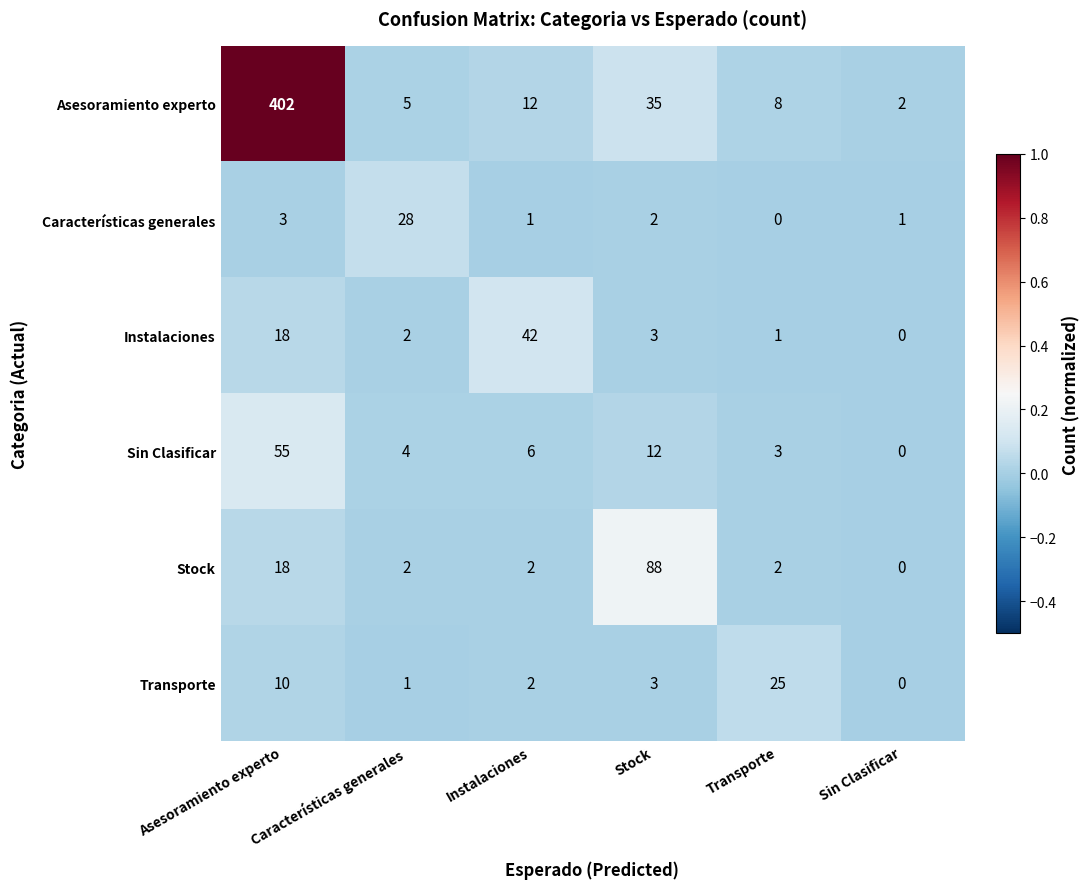

How many series are shown in this chart?

6